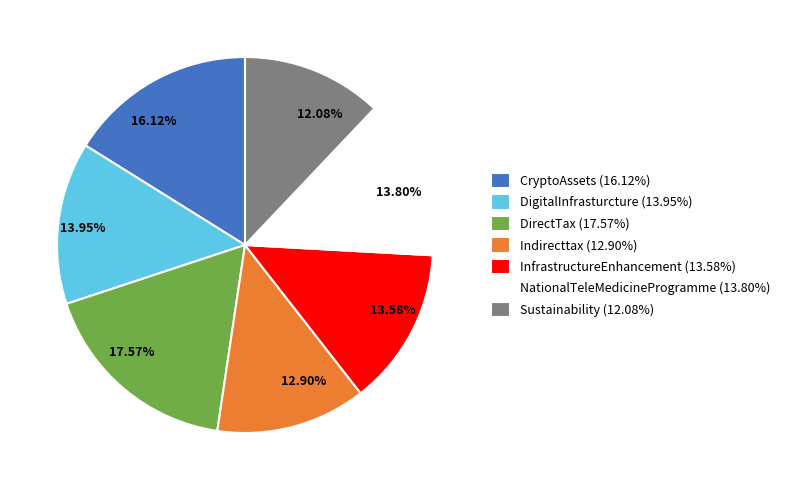

Which slice is the largest?

DirectTax